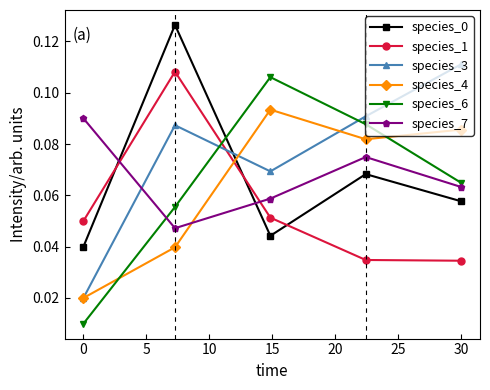

What is the sum of all species_3 values?

0.4